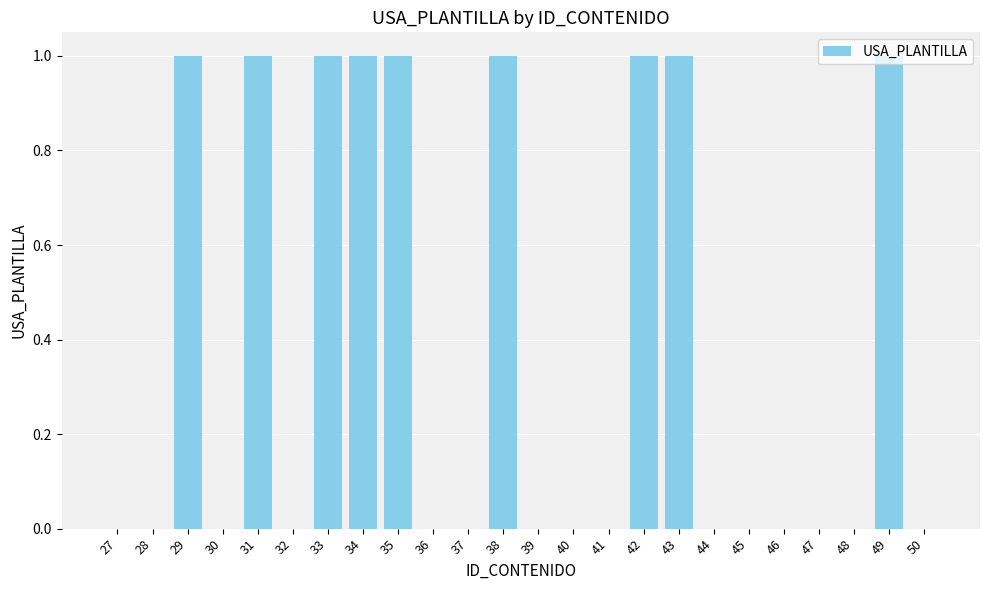

Are the bars horizontal?

No